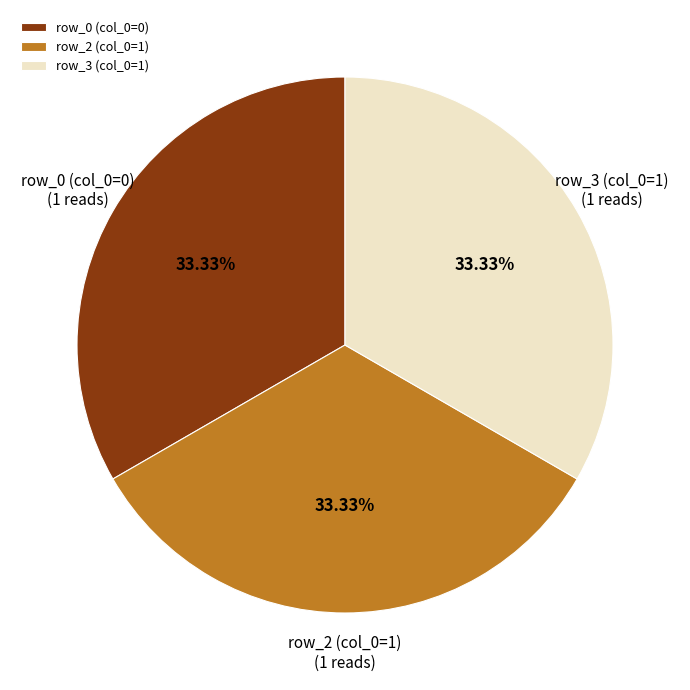

How many slices are in this pie chart?

3